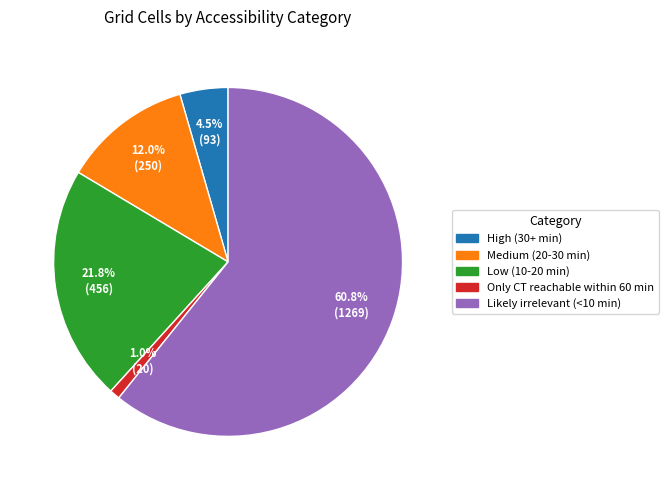

Does any single category account for the majority?

Yes